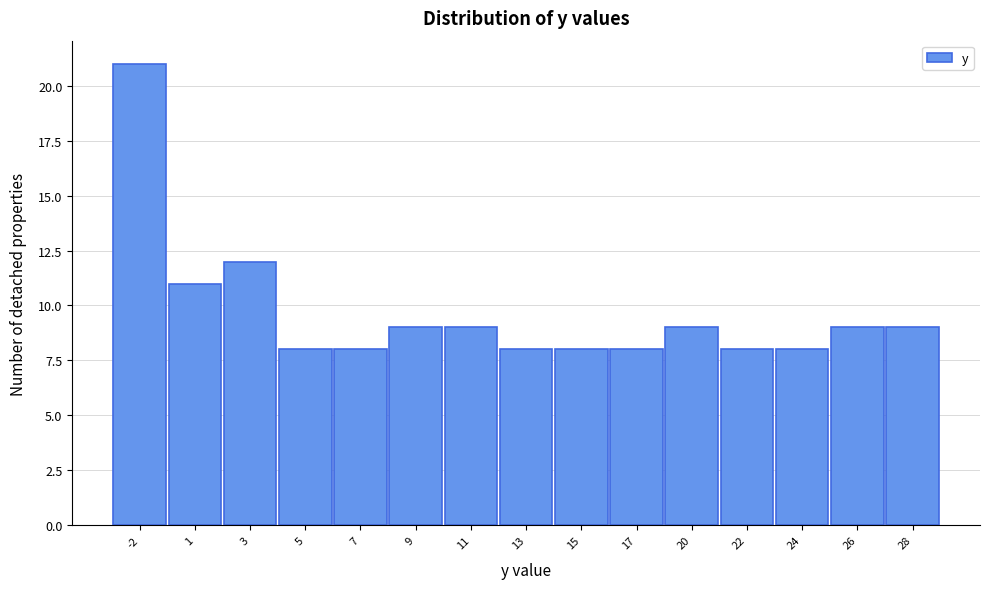

Reading left to right, what are all the values shown in this chart?

21	11	12	8	8	9	9	8	8	8	9	8	8	9	9